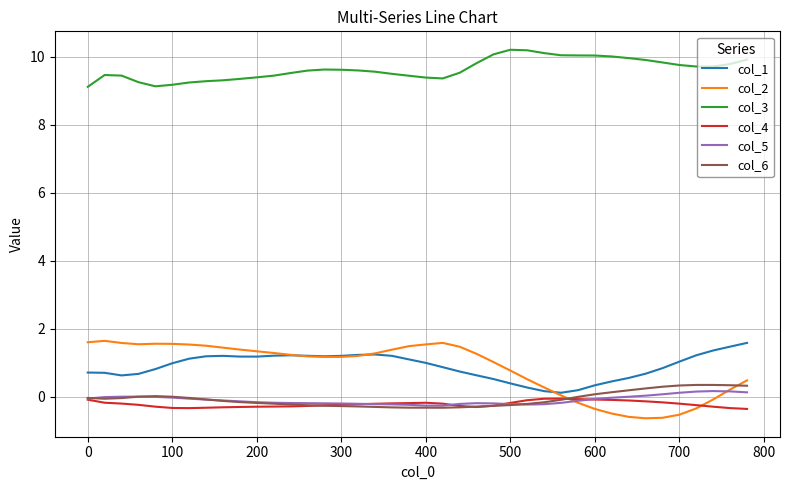

Which series has the widest spread of values?

col_2